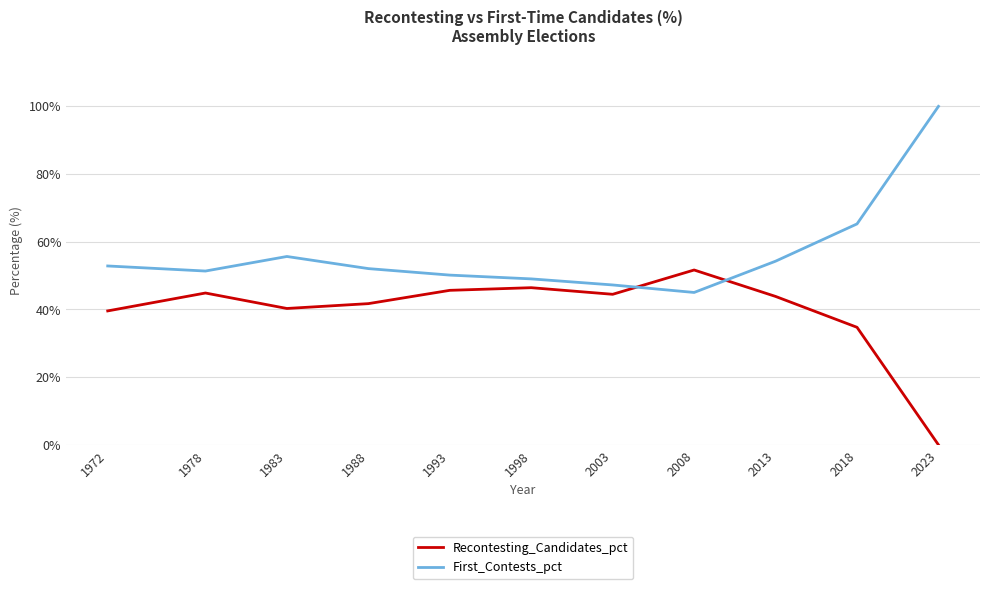

In Recontesting_Candidates_pct, how many points are higher than both neighbors (excluding endpoints)?

3